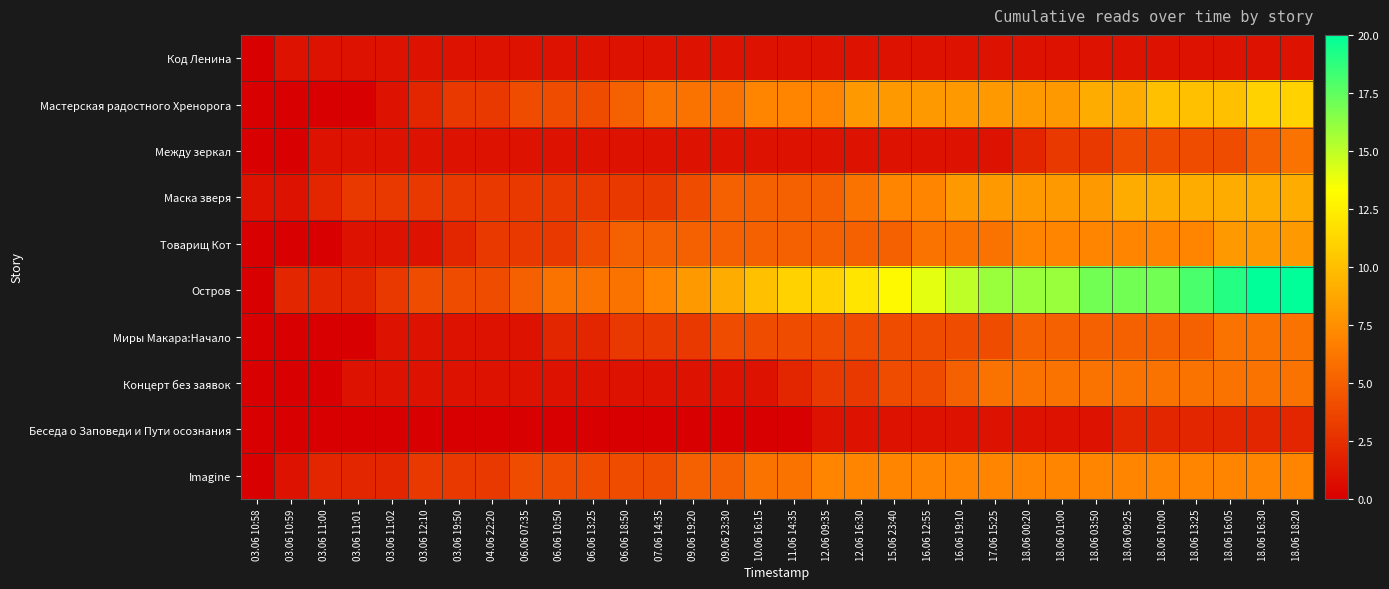

Rank the series at 16.06 19:10 from lowest to highest value.

Код Ленина, Между зеркал, Беседа о Заповеди и Пути осознания, Миры Макара:Начало, Концерт без заявок, Товарищ Кот, Imagine, Мастерская радостного Хренорога, Маска зверя, Остров